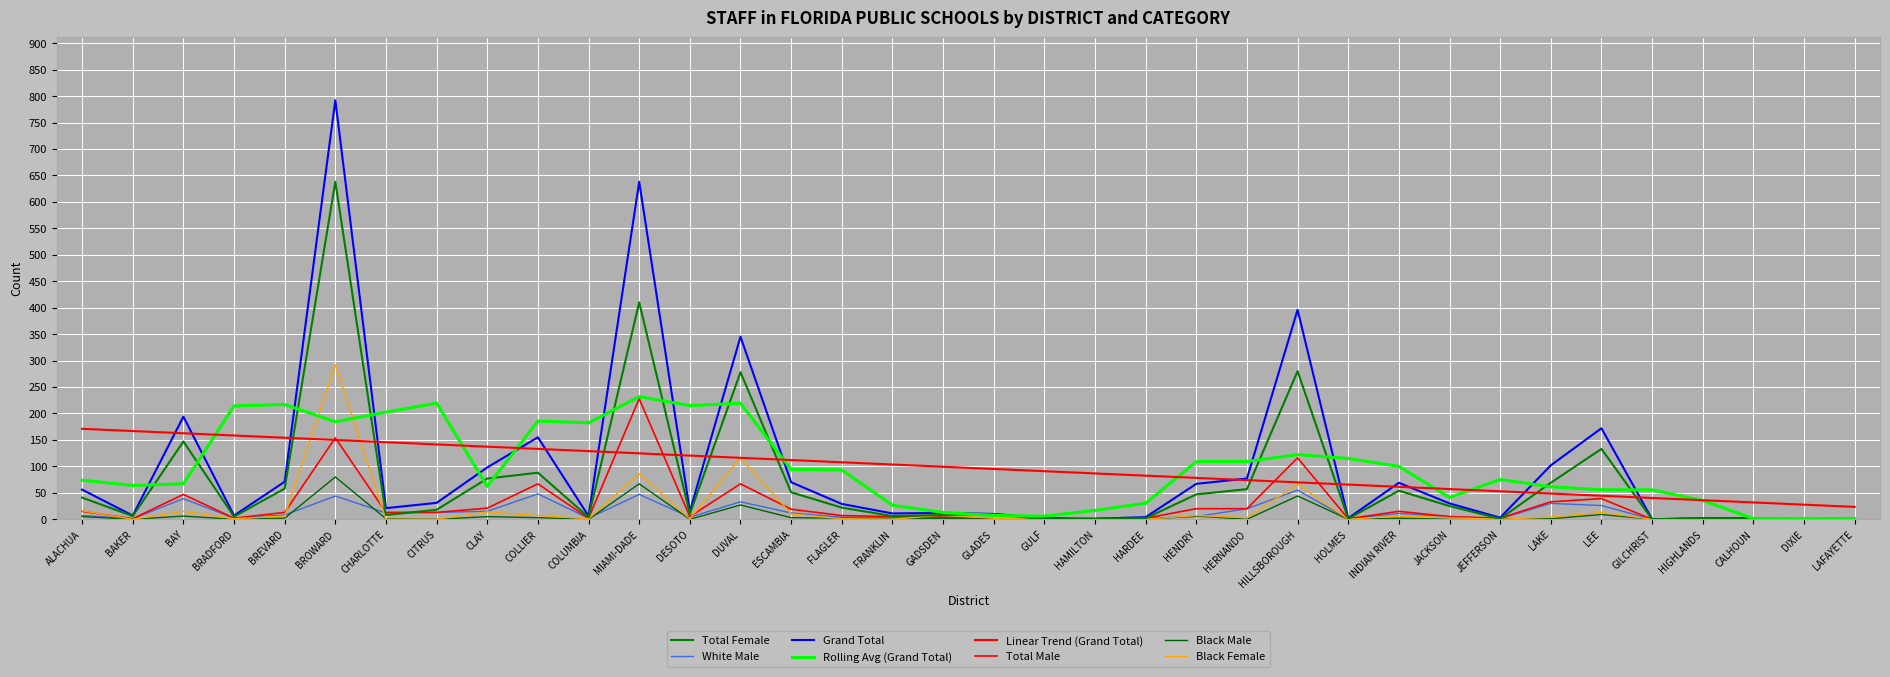

How many interior local peaks does the White Male series have?

10